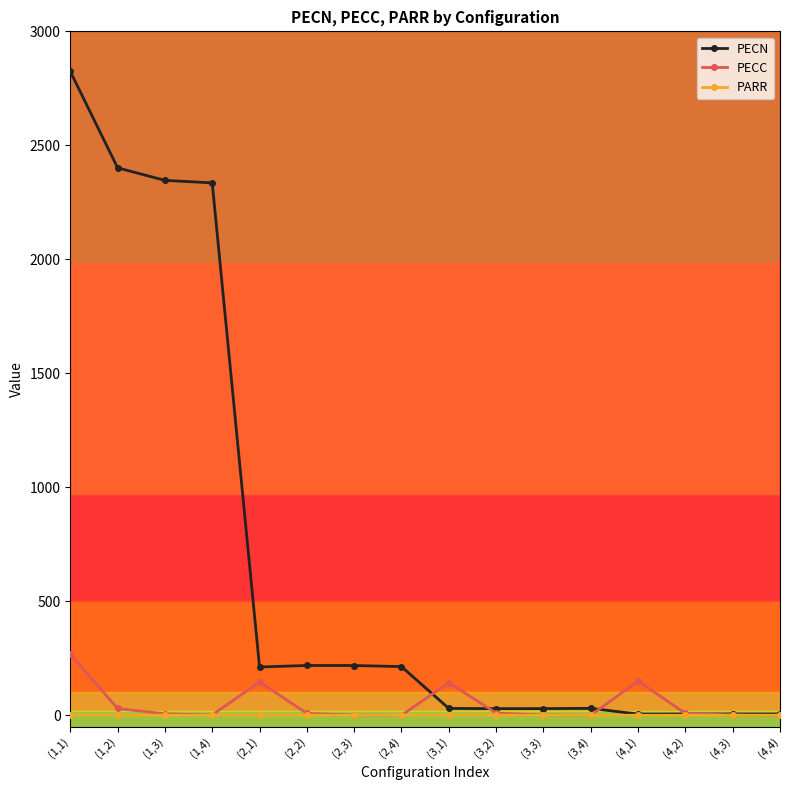

What is the label of the 6th point from the right?

(3,3)